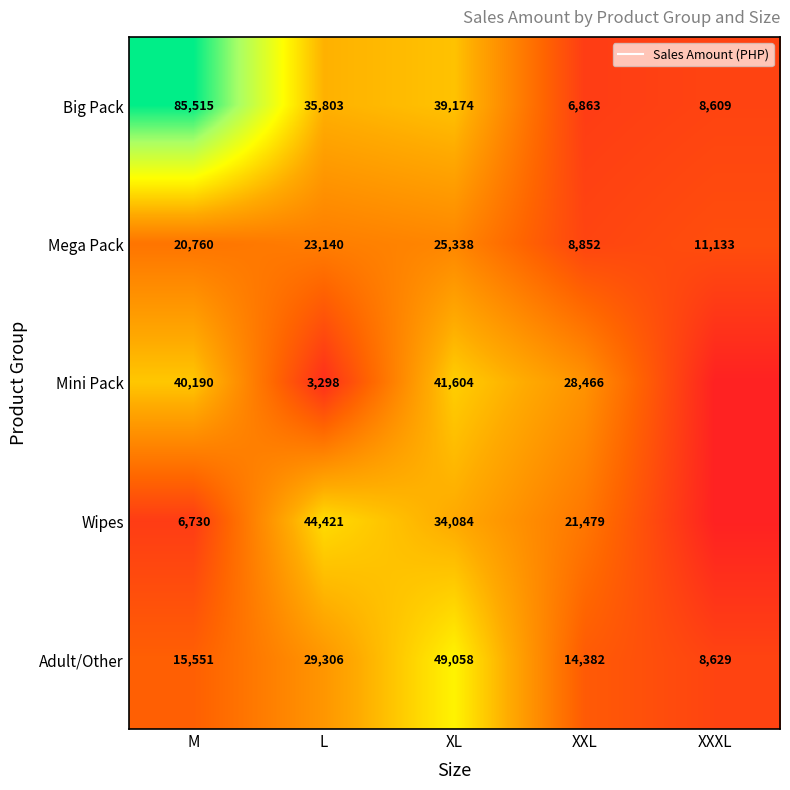

What is the highest value of the Mini Pack series?

41604.5